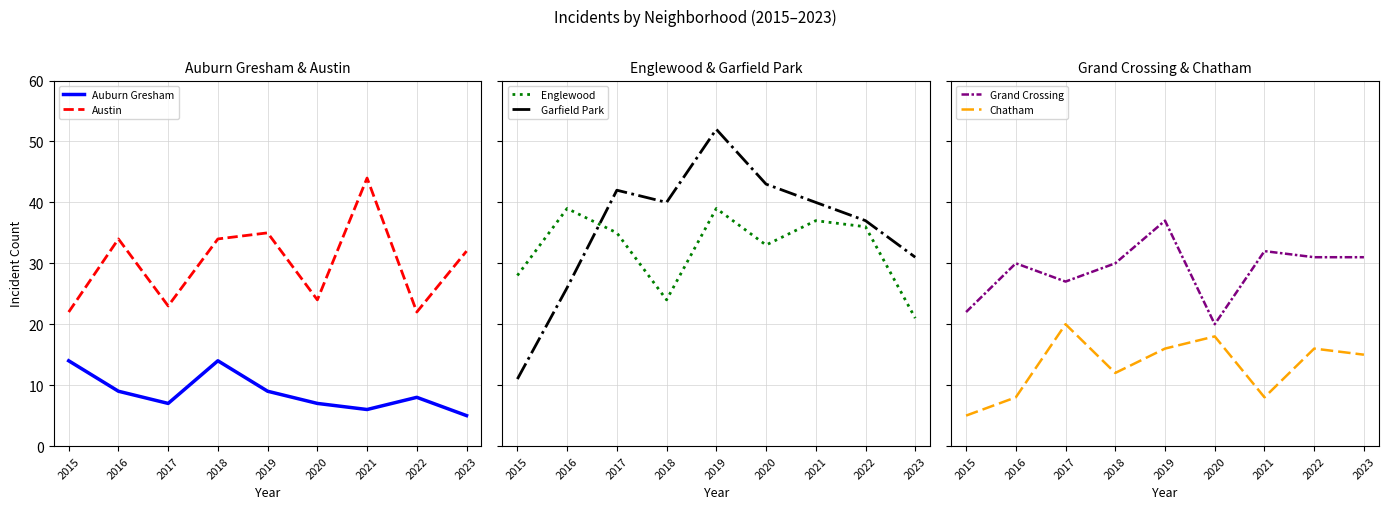

Which series has the largest total across all categories?

Garfield Park